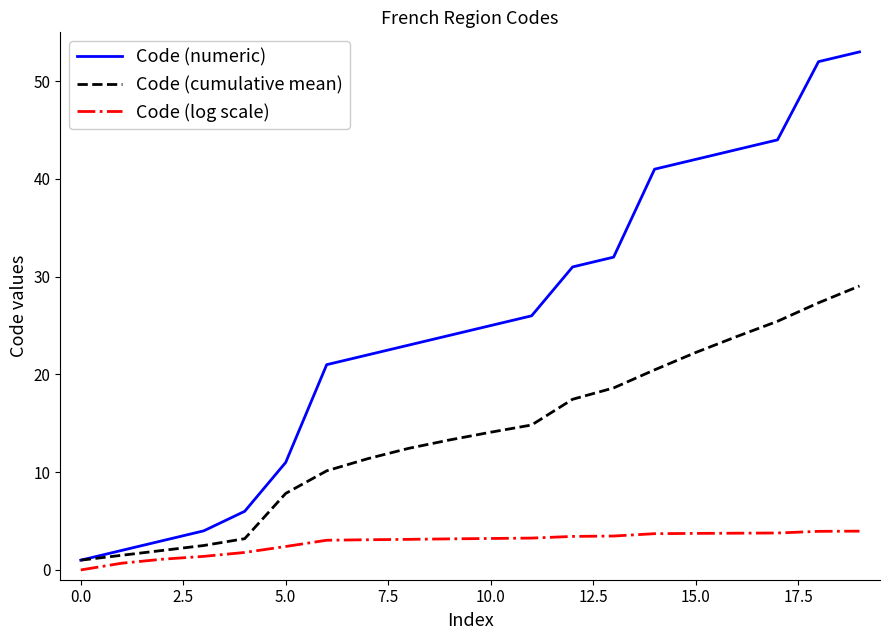

Which series has the largest total across all categories?

Code (numeric)